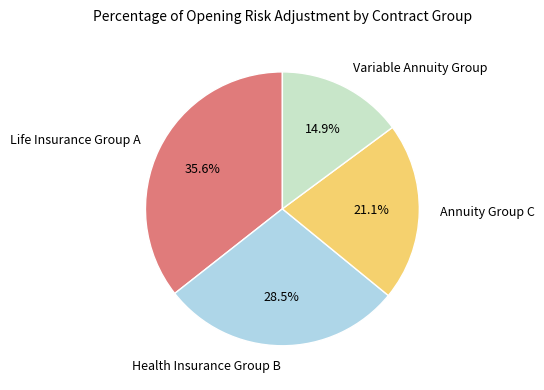

Is there a majority slice in this chart?

No